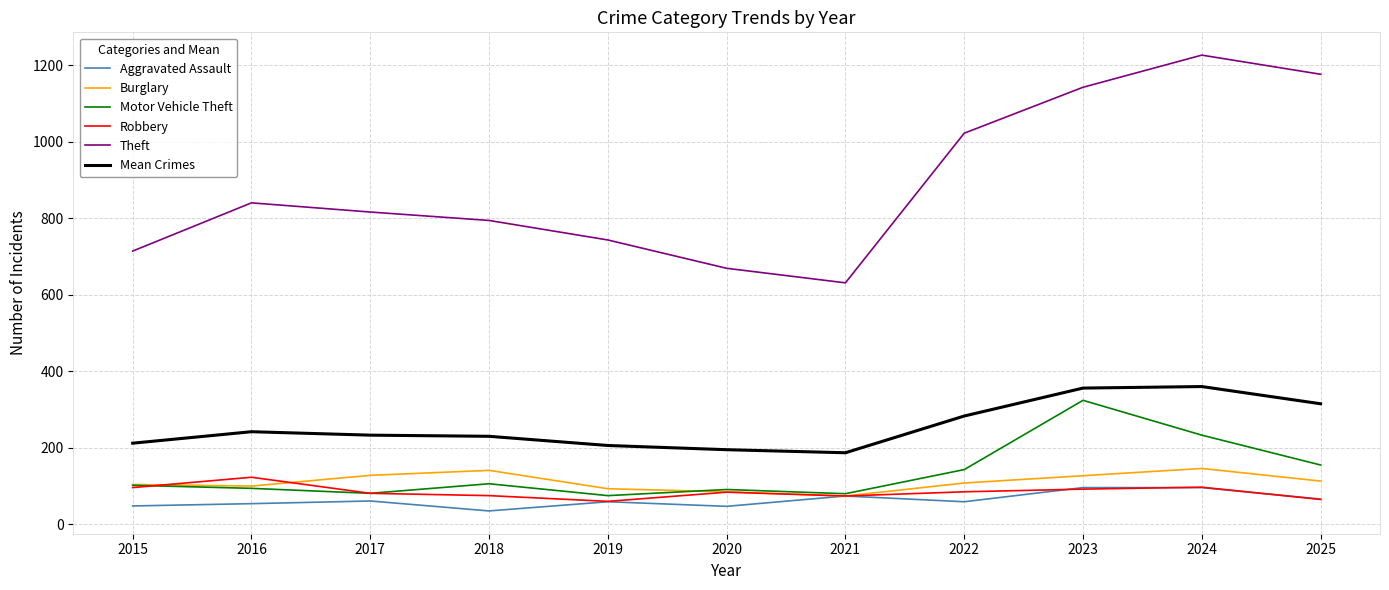

True or false: Burglary has a value of 83 at 2023.

False